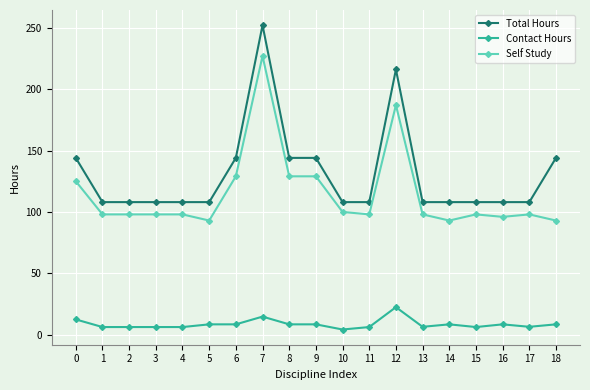

What is the approximate value of Contact Hours at 7?

14.8